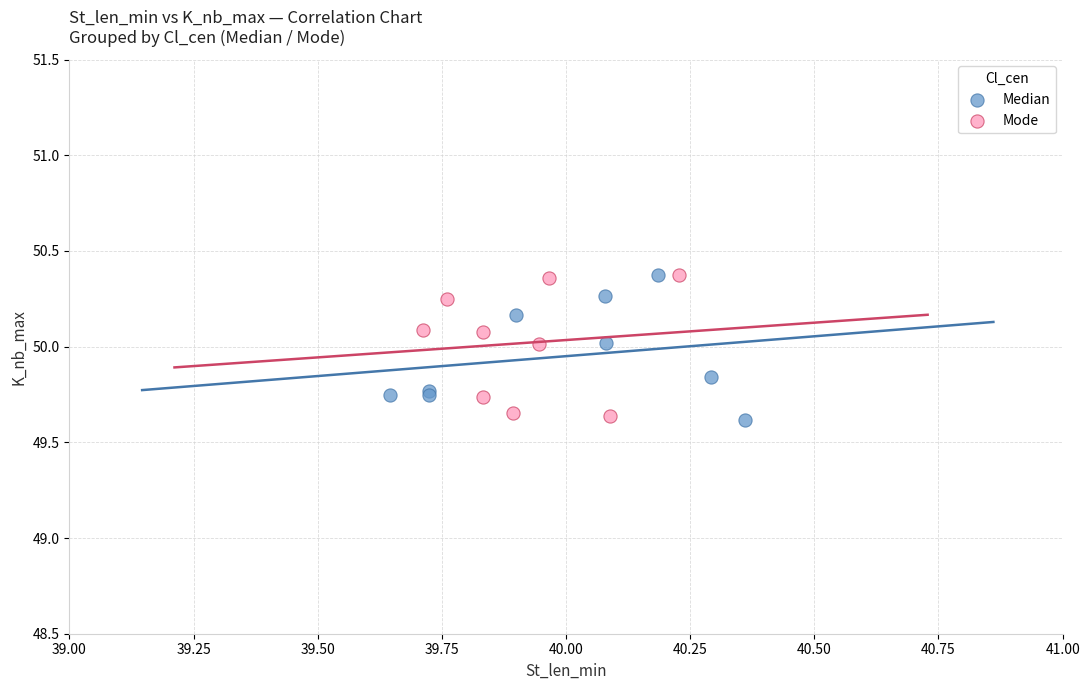

What are all the series names shown in the legend?

Median, Mode